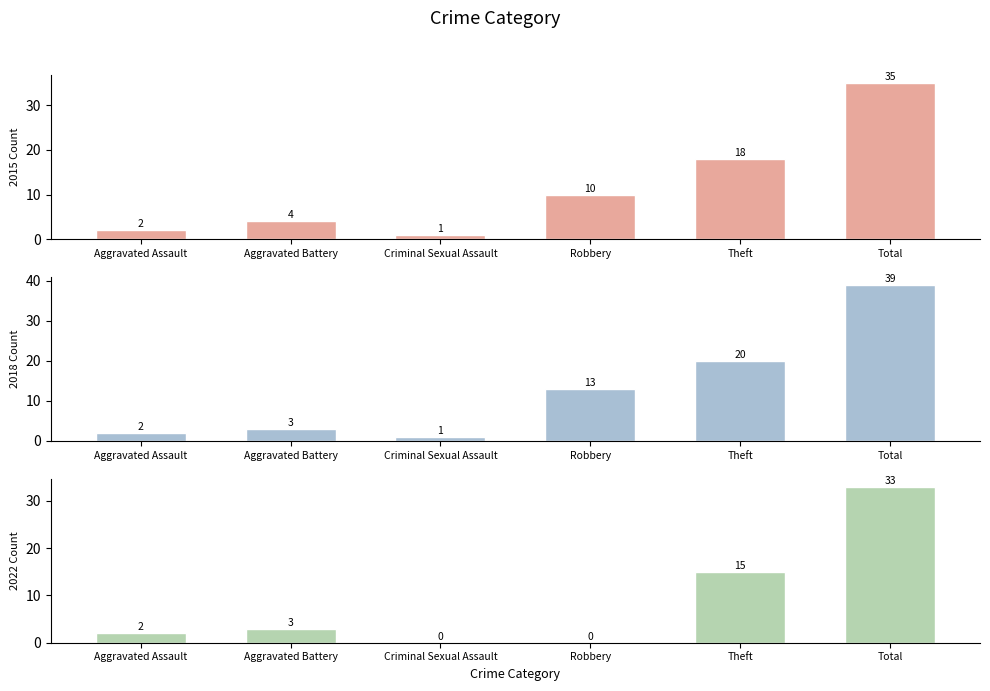

What is the label of the 3rd bar from the left?

Criminal Sexual Assault